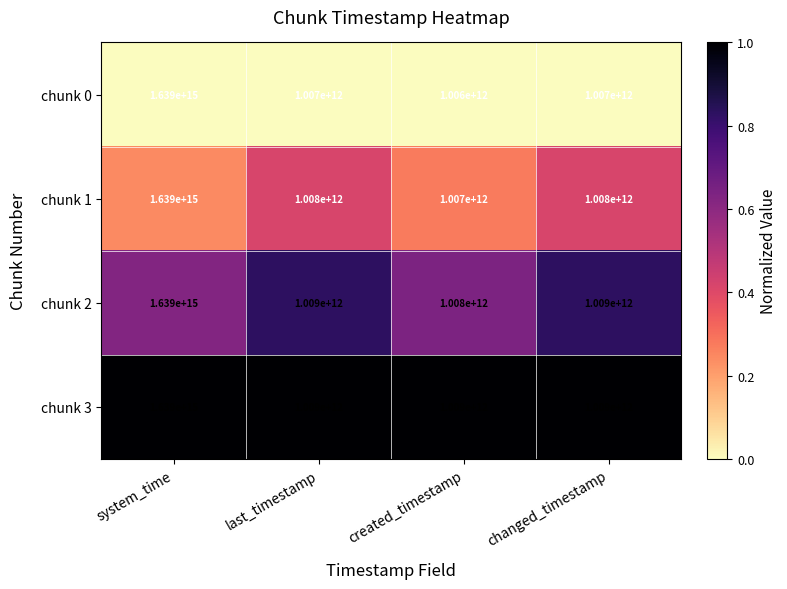

At which category is the sum across all series the highest?

system_time